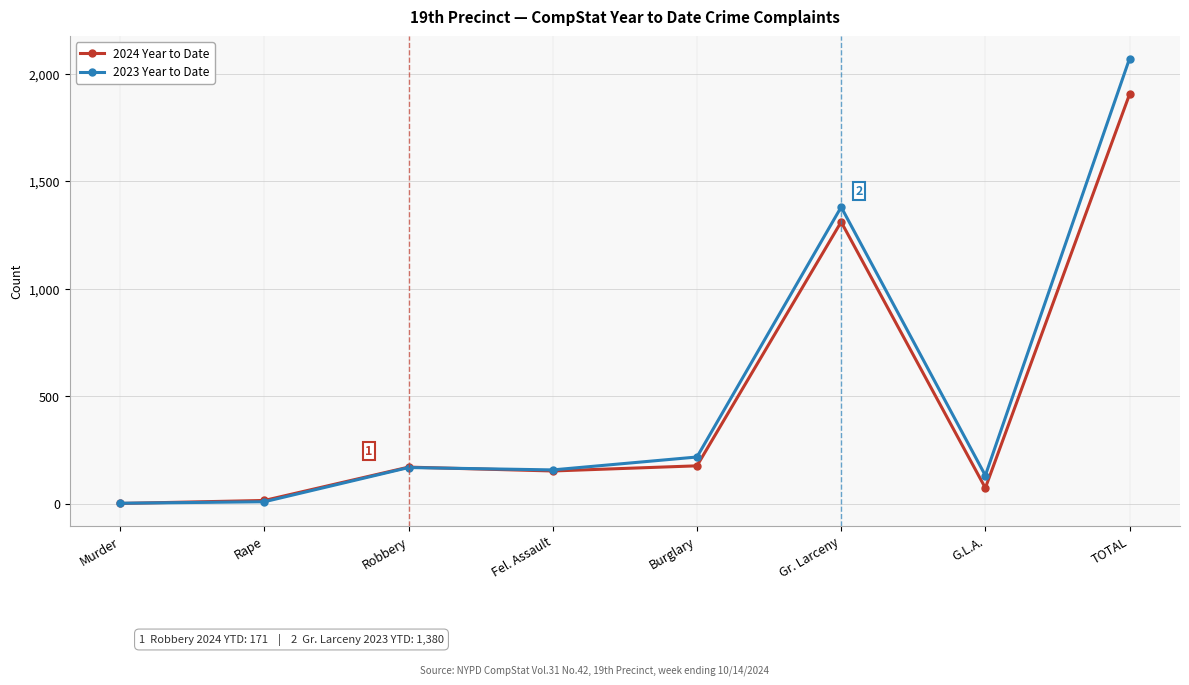

List the series in order of their peak value, lowest first.

2024 Year to Date, 2023 Year to Date